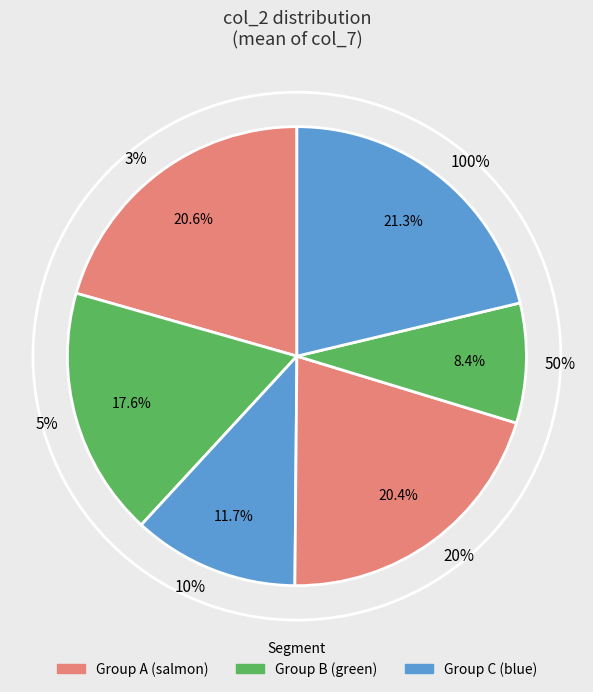

Is the sum of 10% and 100% greater than half?

No